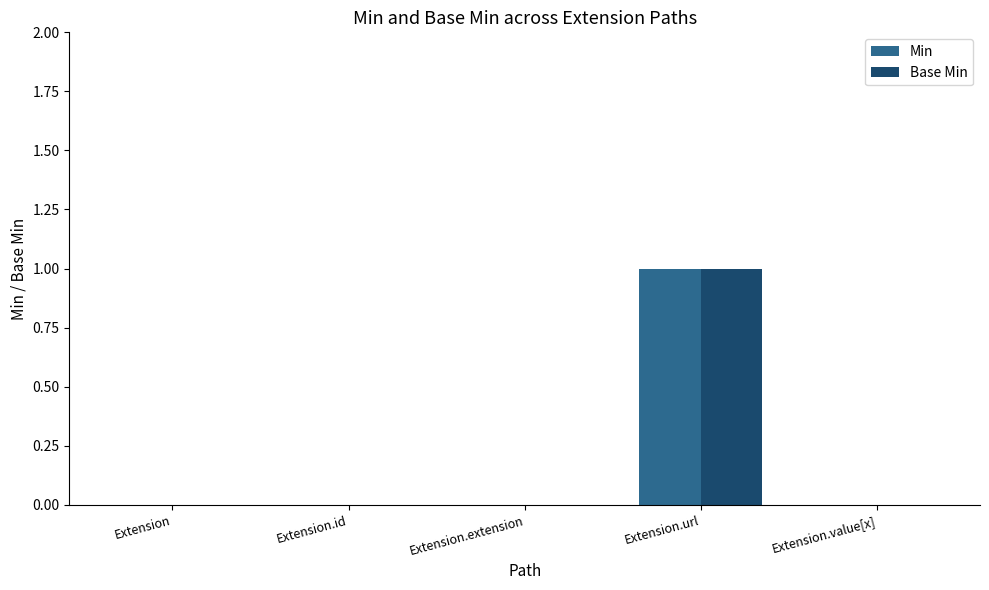

Are the bars horizontal?

No